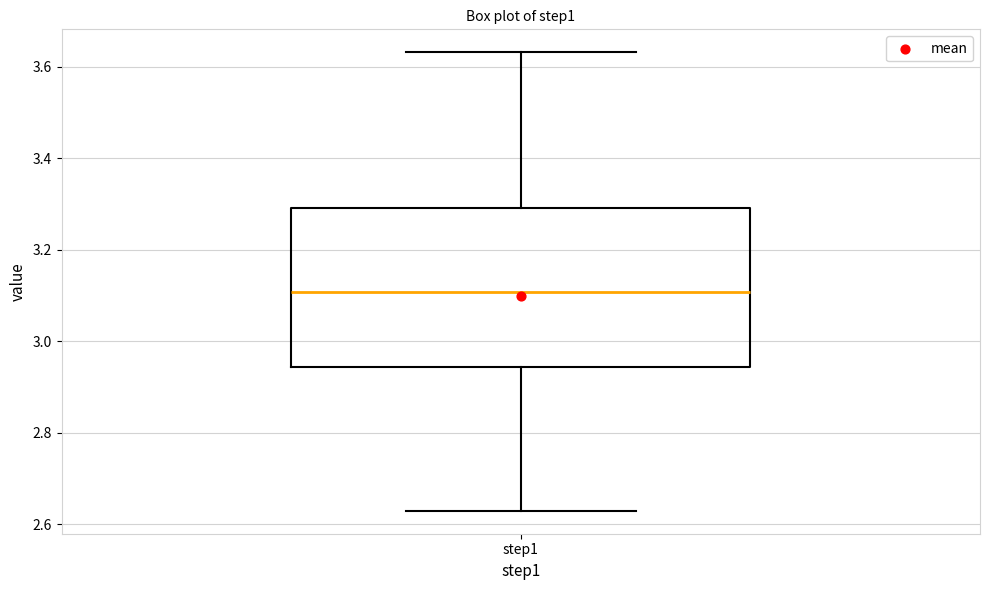

Transcribe this box plot: give where the median line is, the range the box spans, and where the two whiskers end, as read against the y-axis. The values are not printed on the chart, so give them approximately, as read against the axis.

median 3.10, box 2.94 to 3.30, whiskers 2.62 to 3.64